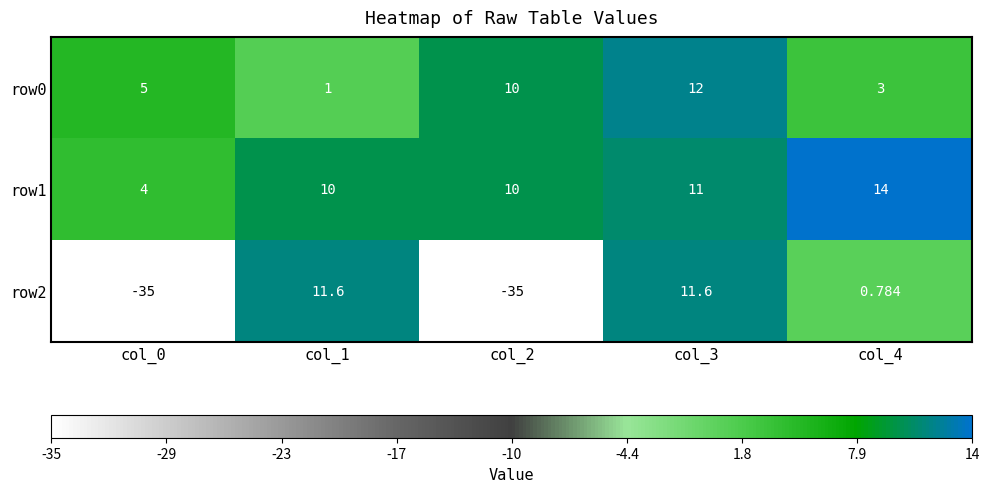

Is the value of row1 at col_4 greater than the value of row0 at col_3?

Yes